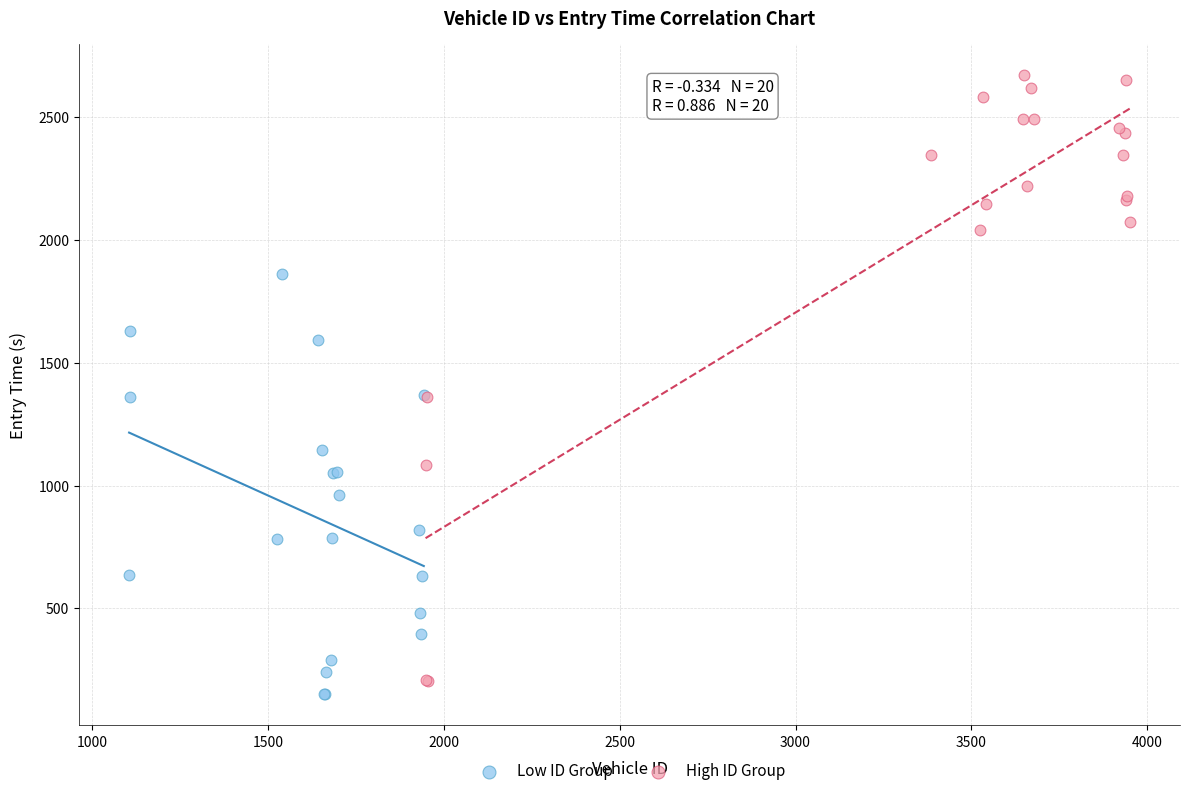

Which series has the widest spread of Y values?

High ID Group